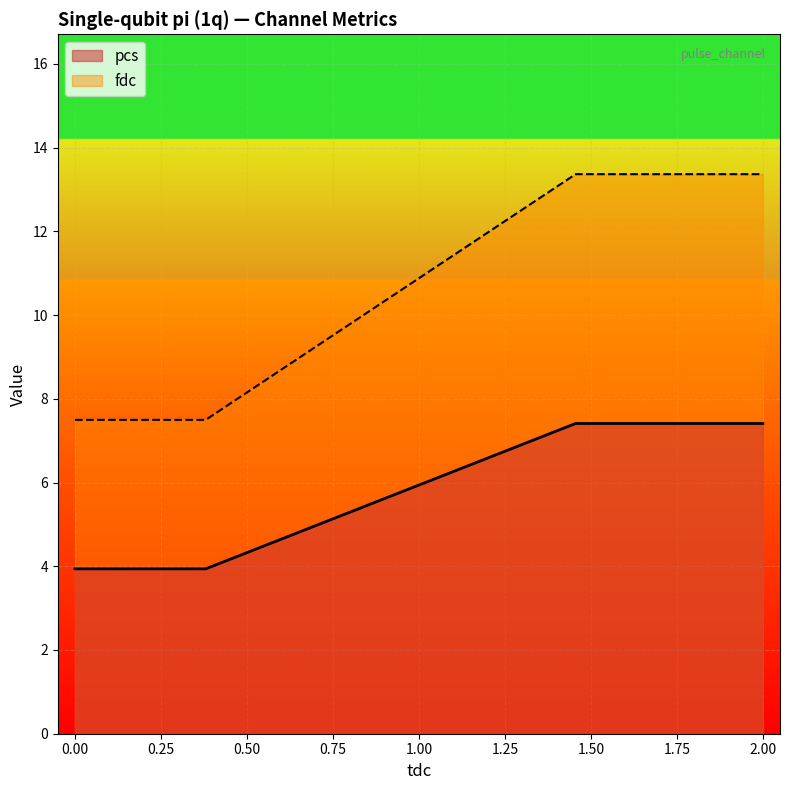

List the series in order of their overall mean, lowest first.

pcs, fdc